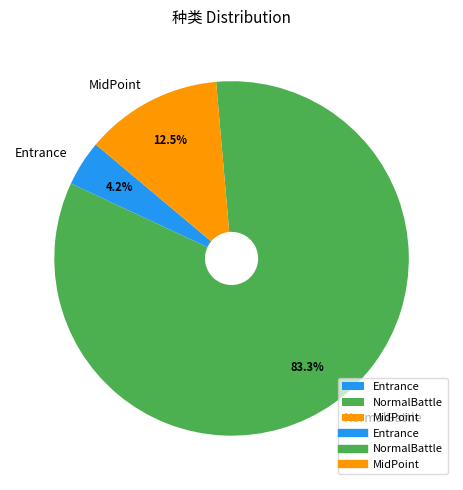

How much of the chart is everything except MidPoint?

87.5%